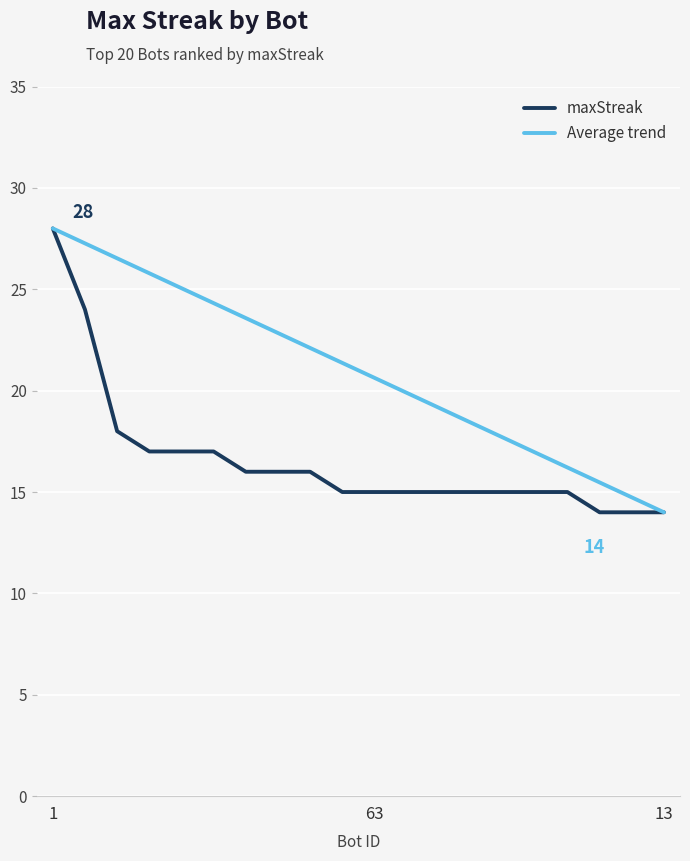

At how many categories does at least one series exceed 26?

3